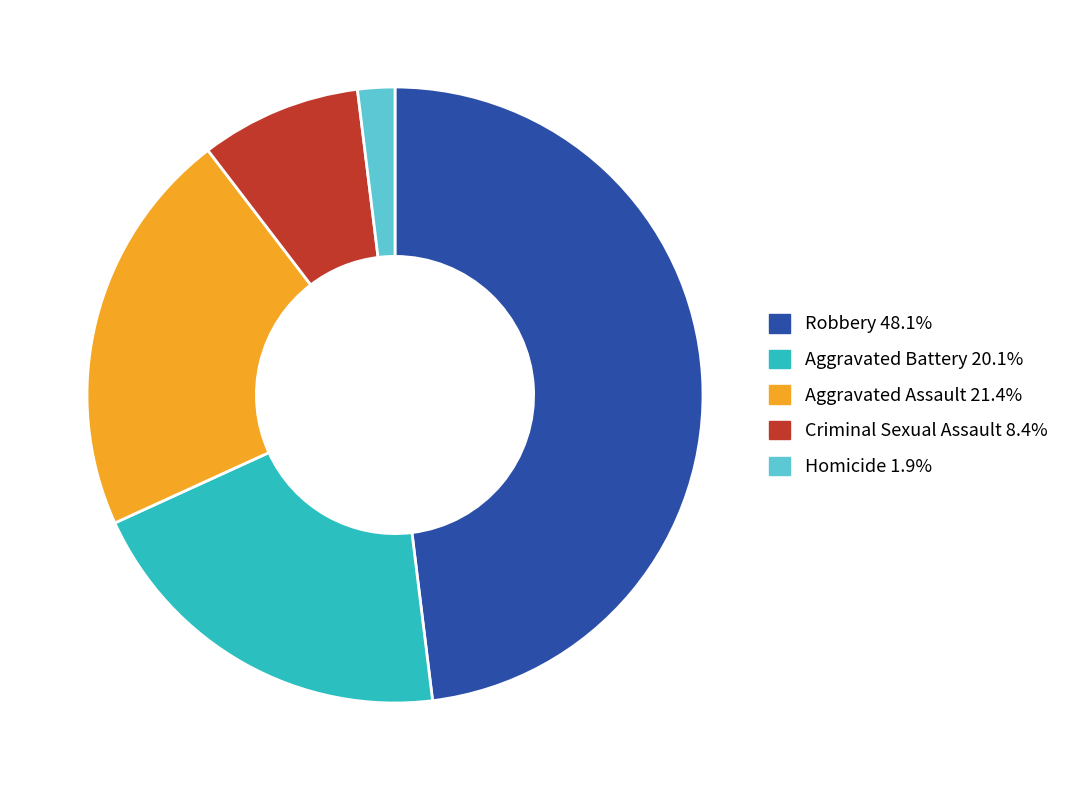

Rank the categories by value from lowest to highest.

Homicide, Criminal Sexual Assault, Aggravated Battery, Aggravated Assault, Robbery